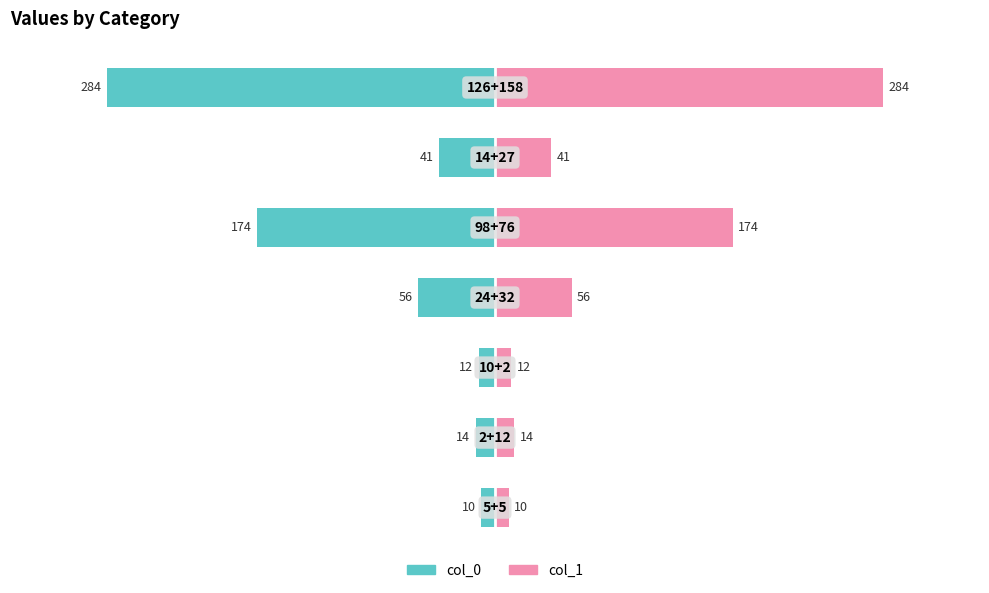

How many bars are there in each group?

2